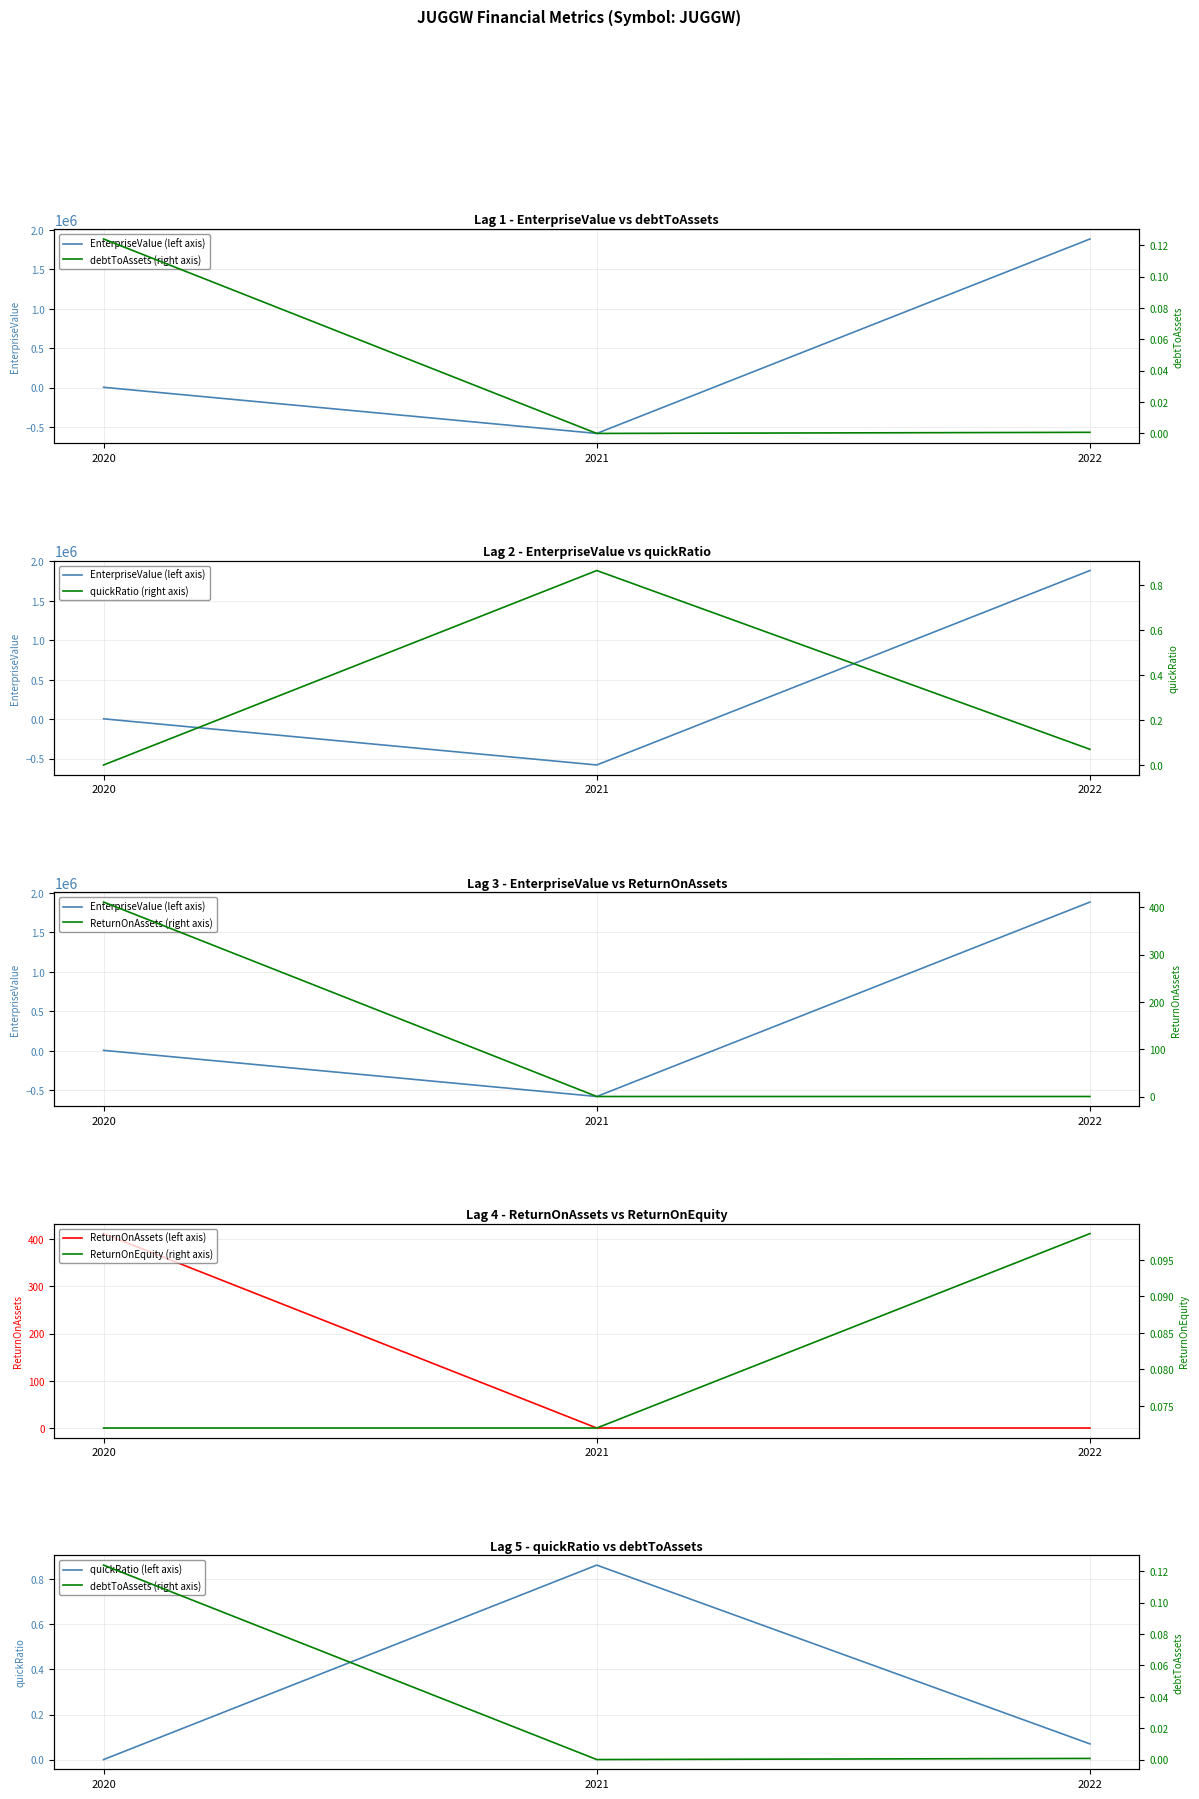

At 2021, list the series in order from smallest to largest.

EnterpriseValue, debtToAssets, ReturnOnAssets, ReturnOnEquity, quickRatio